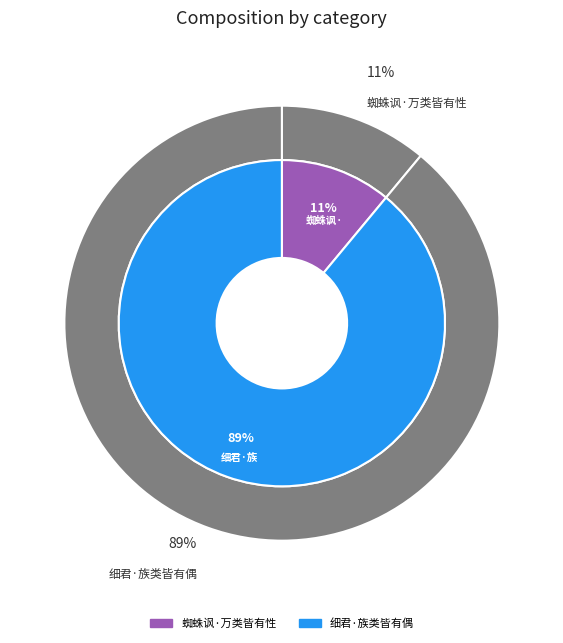

Does 蜘蛛讽·万类皆有性 account for over 50% of the chart?

No